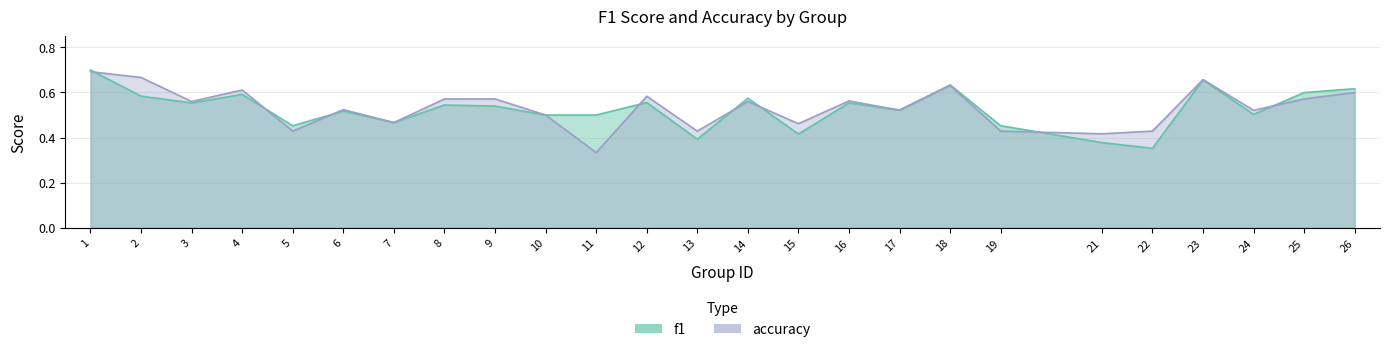

List the series in order of their peak value, lowest first.

accuracy, f1